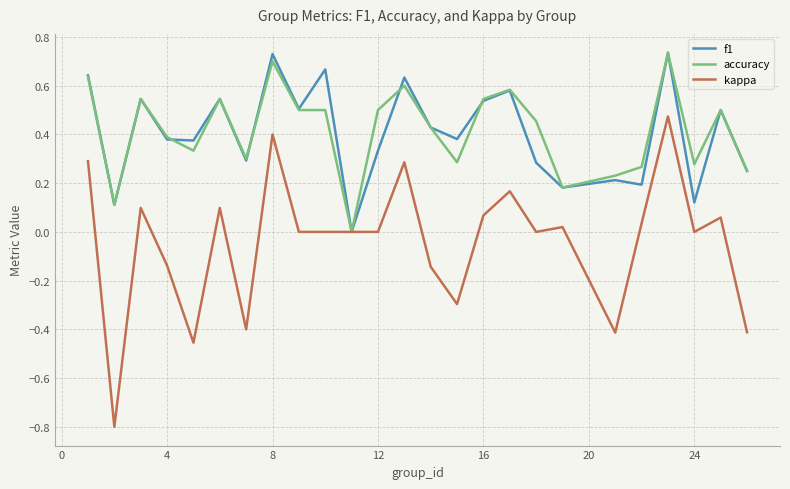

Which series has the widest spread of values?

kappa